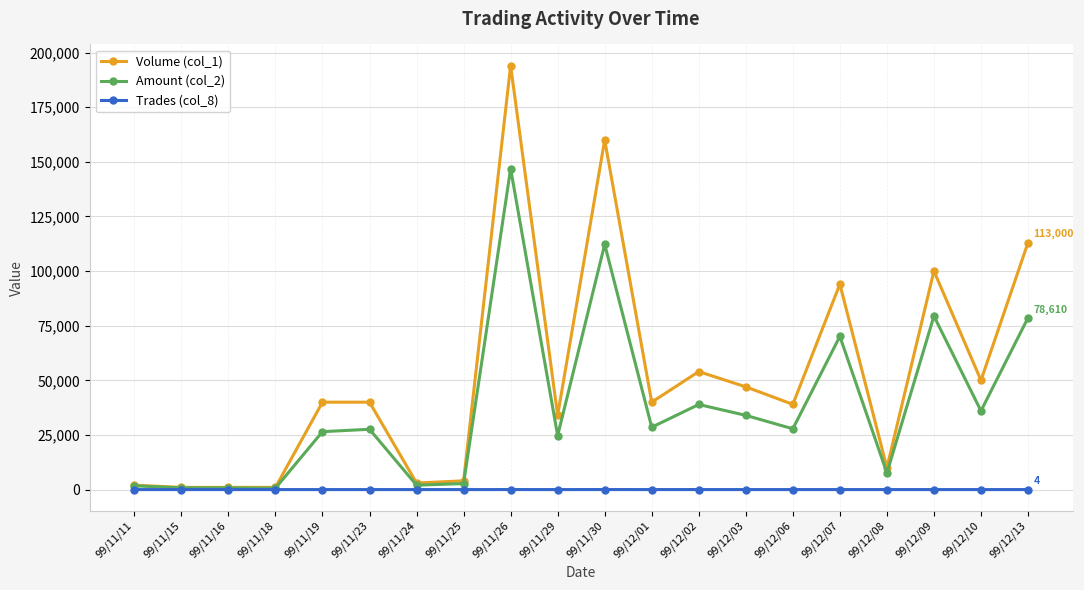

Which label corresponds to the largest value in the chart?

99/11/26